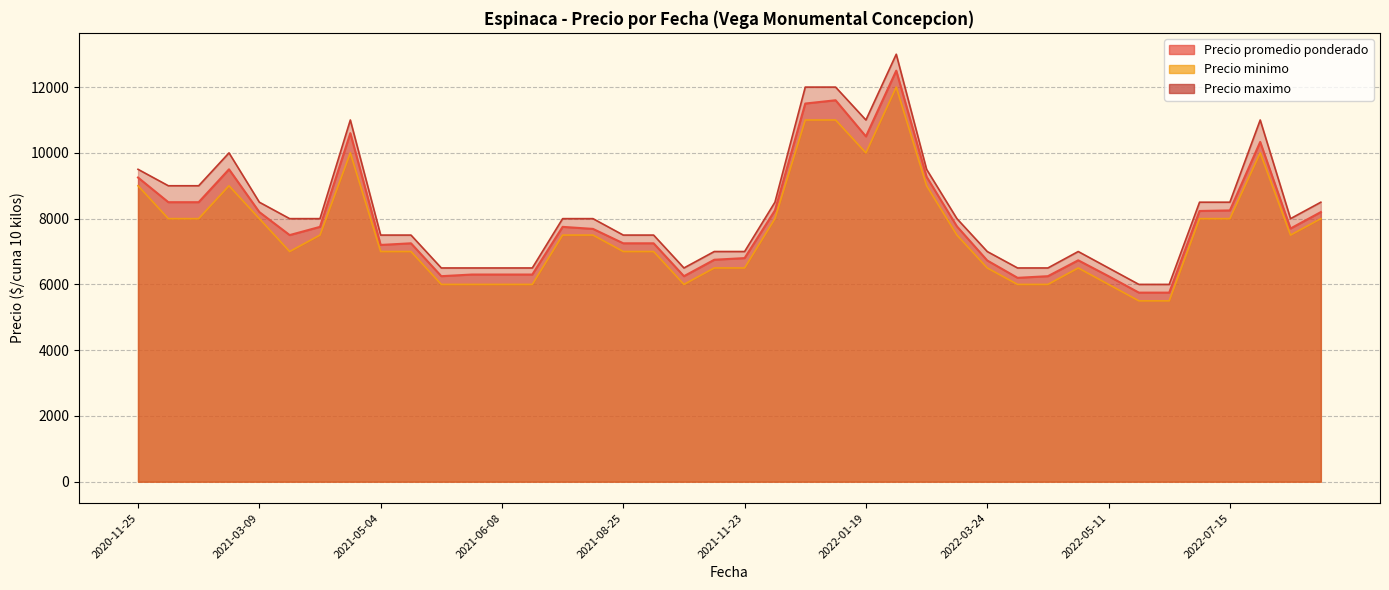

How many values in the Precio minimo series are below 7500?

19